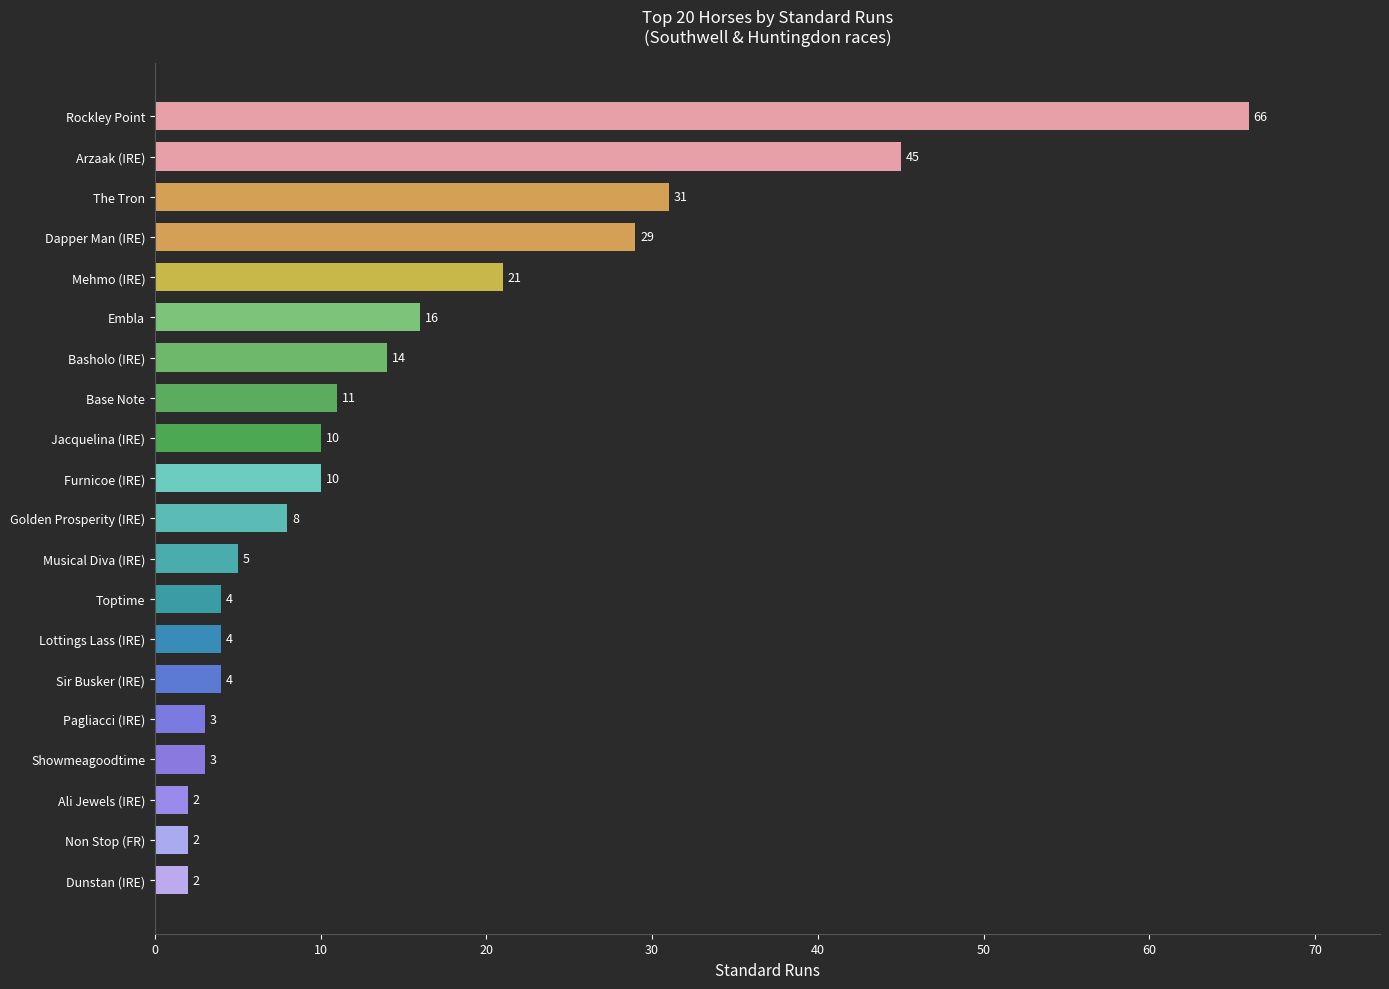

Where is the data nearest to the value 34?

The Tron